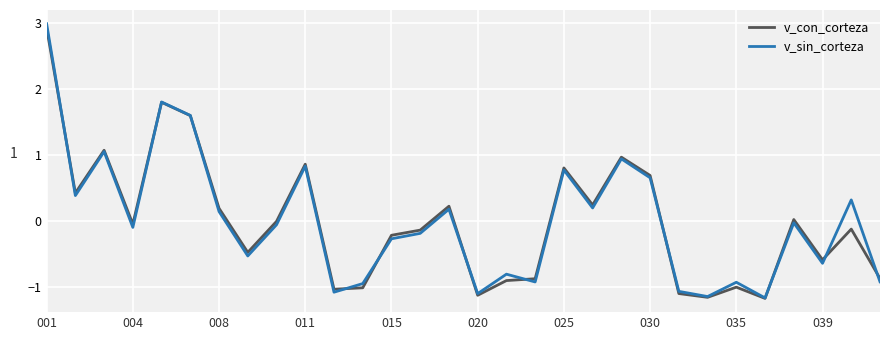

What is the maximum value shown in the chart?

3.0